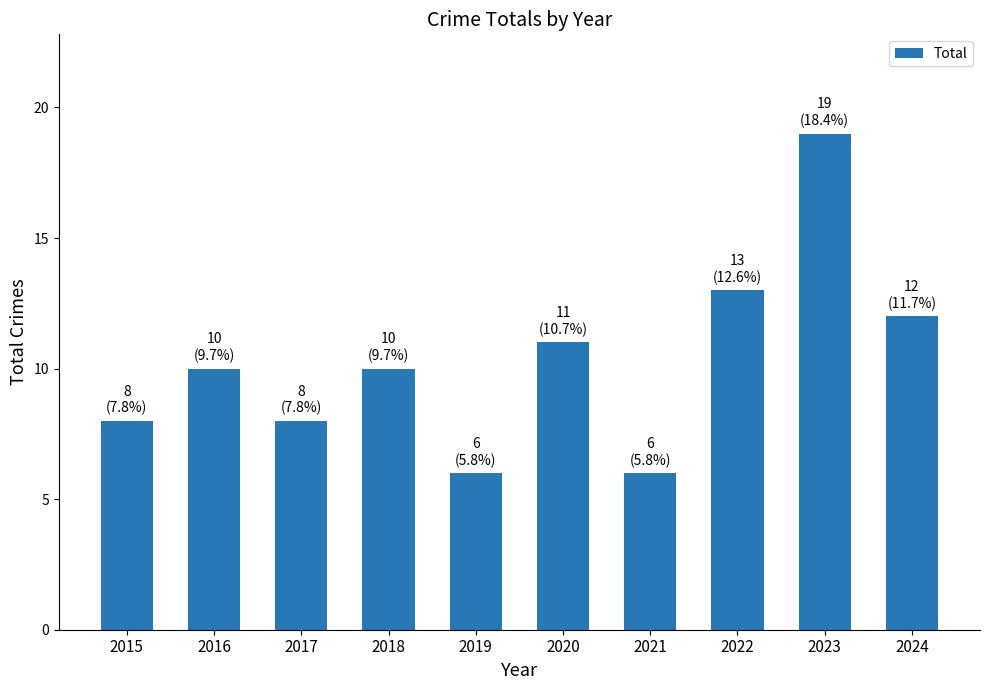

Approximately how many times larger is the value at 2024 compared to 2021?

2.0